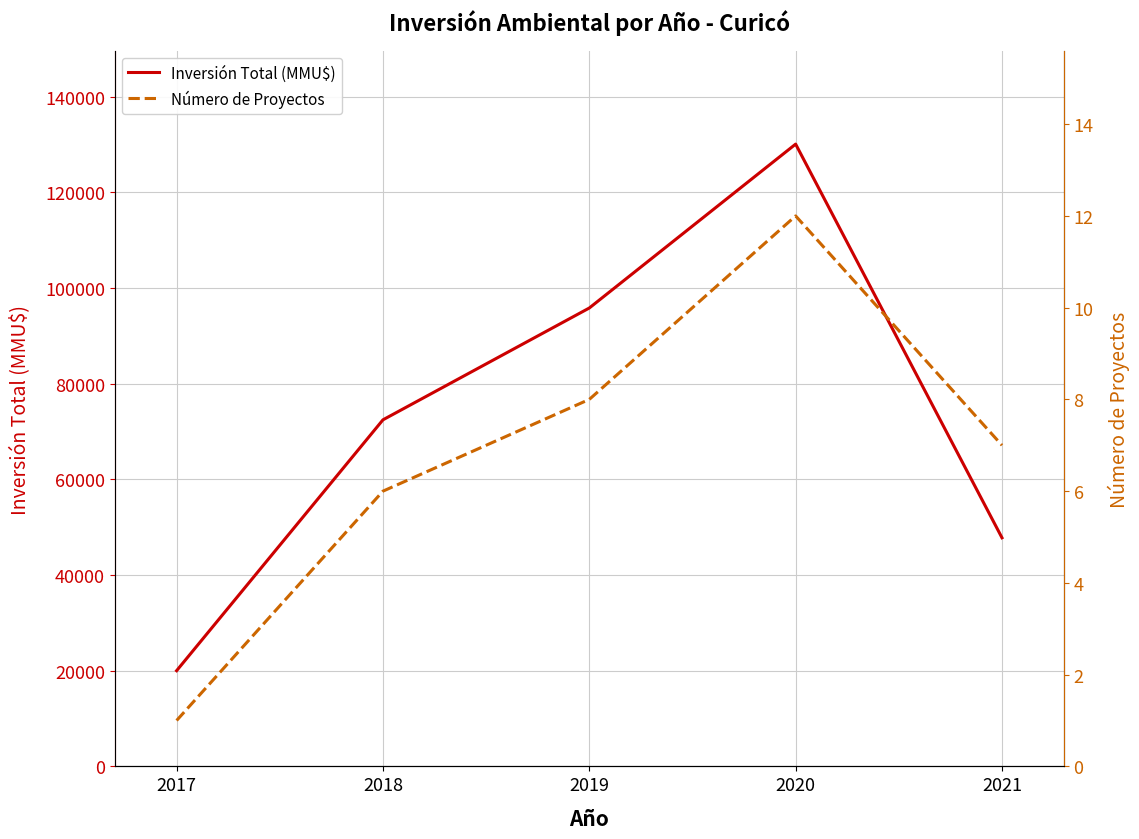

At which category is the sum across all series the highest?

2020